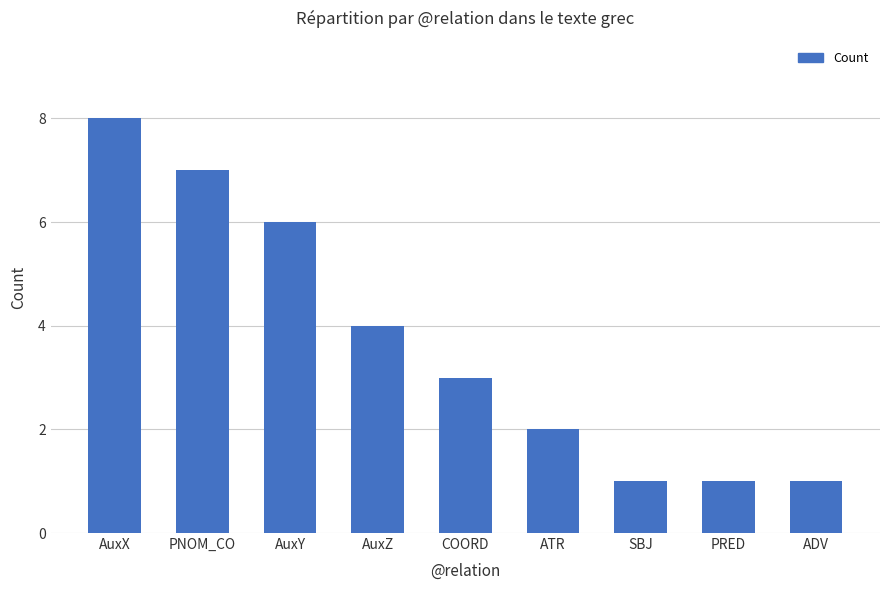

What is the greatest value displayed?

8